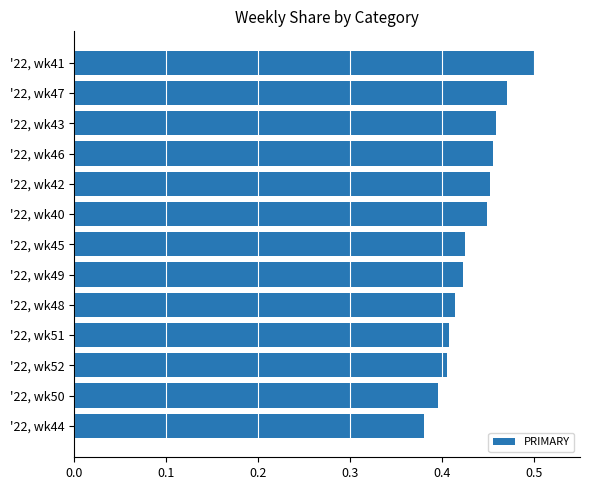

Count the values in the range 0 to 1.

13